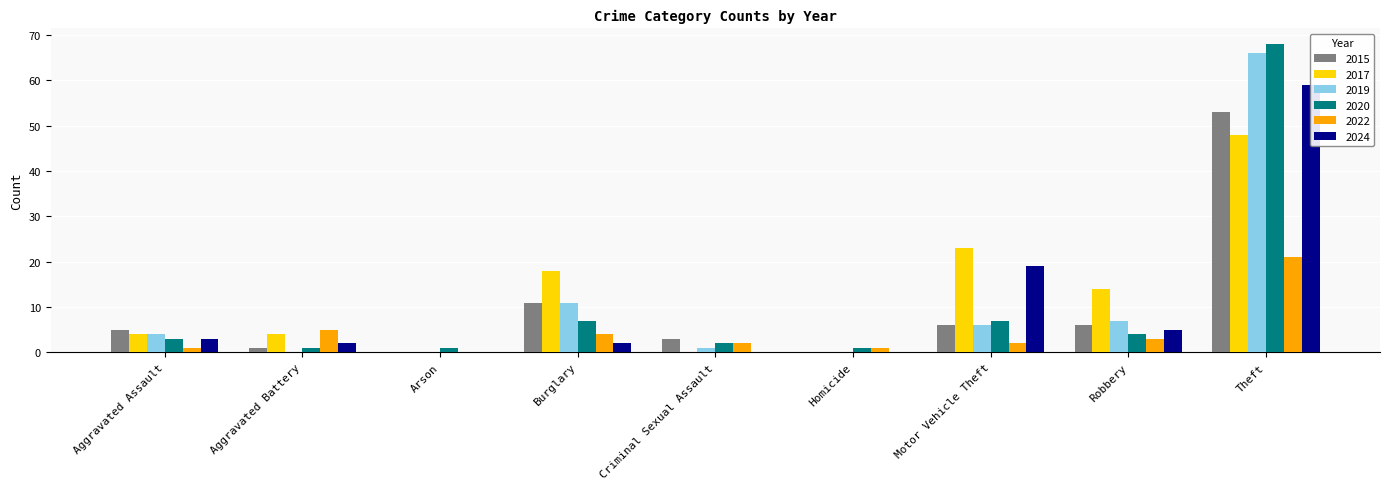

Does the chart contain stacked bars?

No